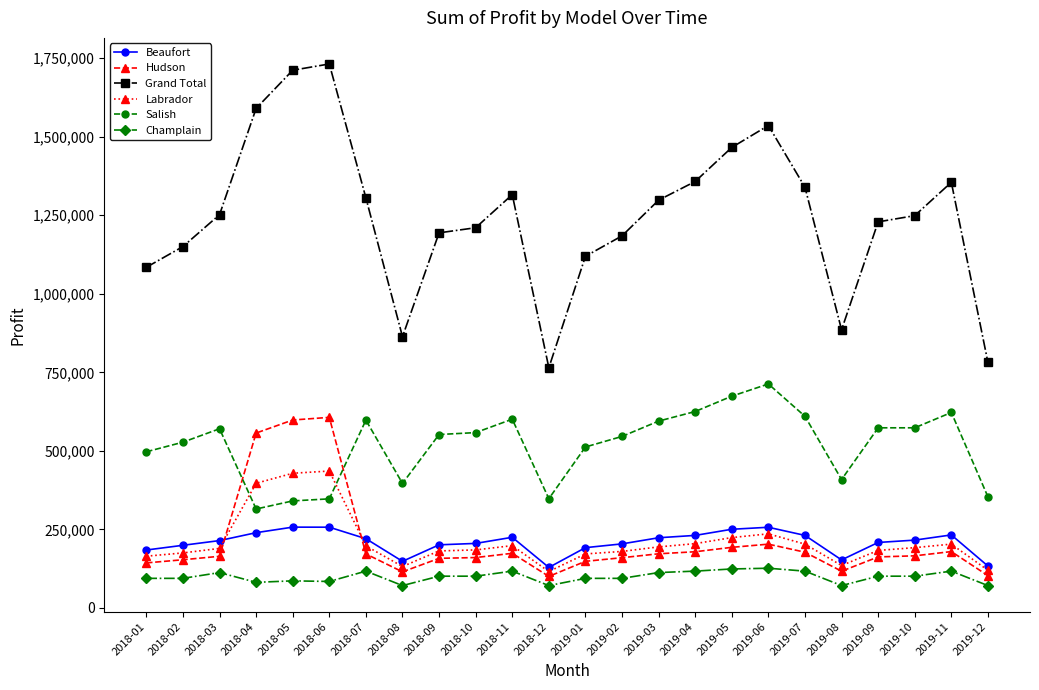

At 2019-04, list the series in order from largest to smallest.

Grand Total, Salish, Beaufort, Labrador, Hudson, Champlain